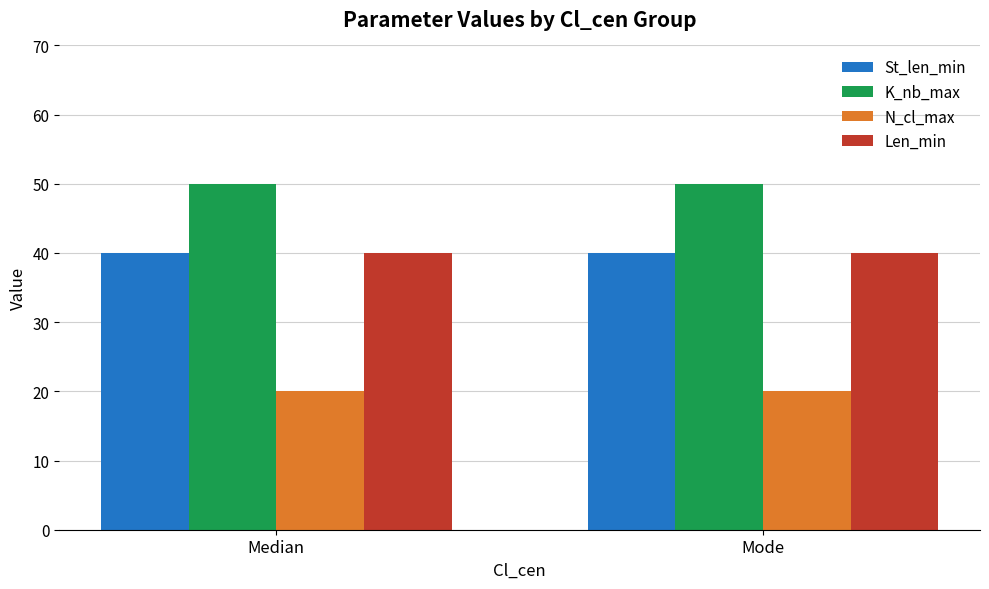

The Len_min series shows 20 at Mode. True or false?

False